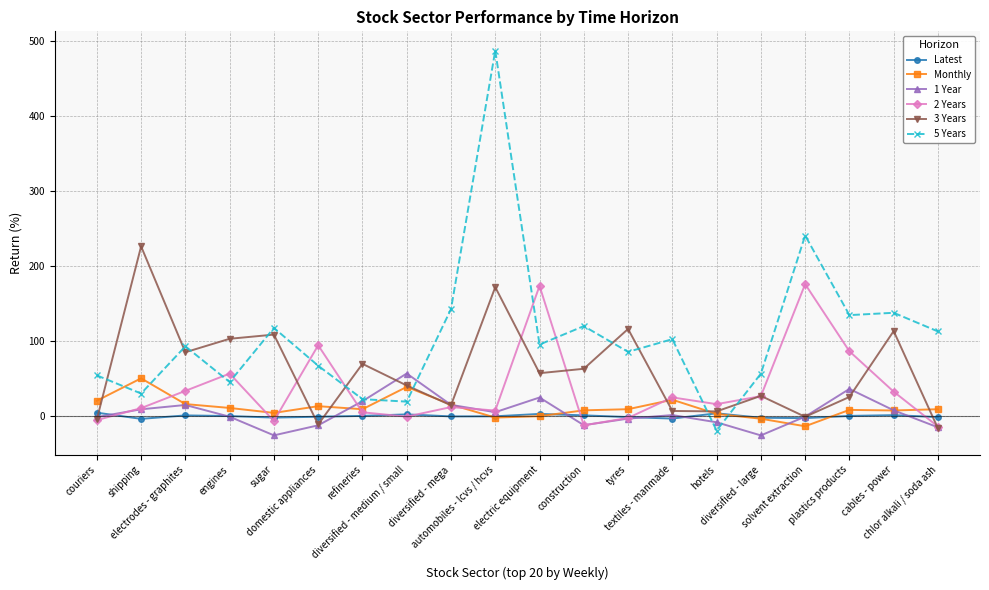

Which series has the largest range (max minus min)?

5 Years